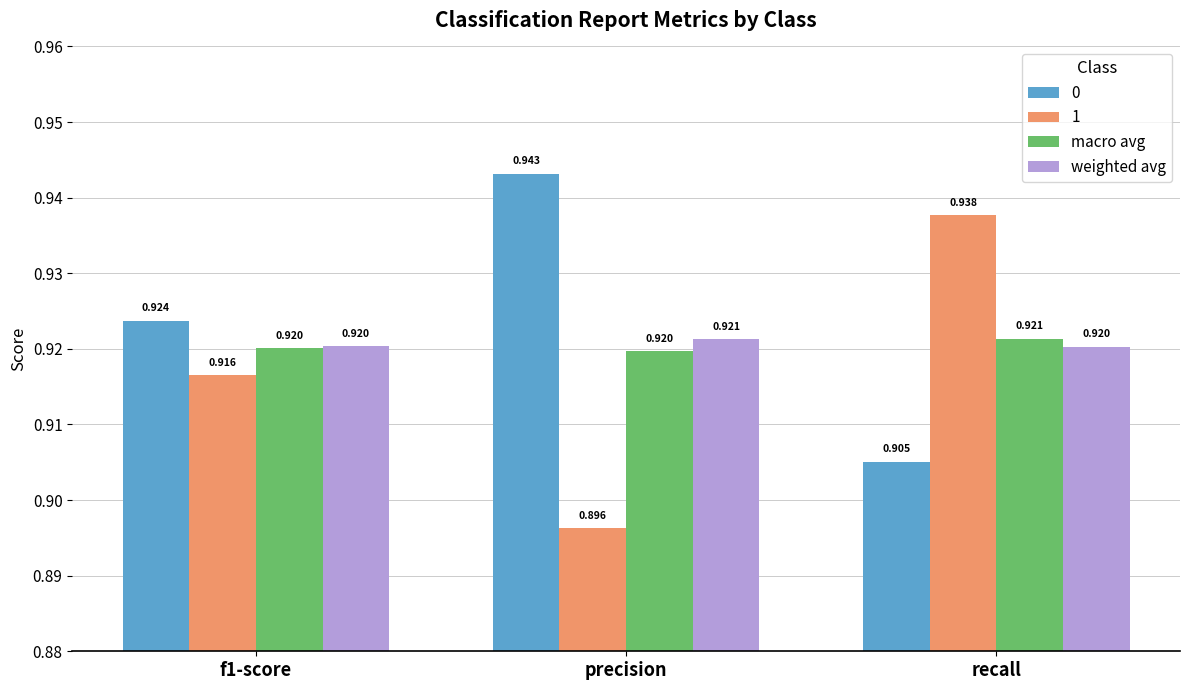

Which series has the largest total across all categories?

0